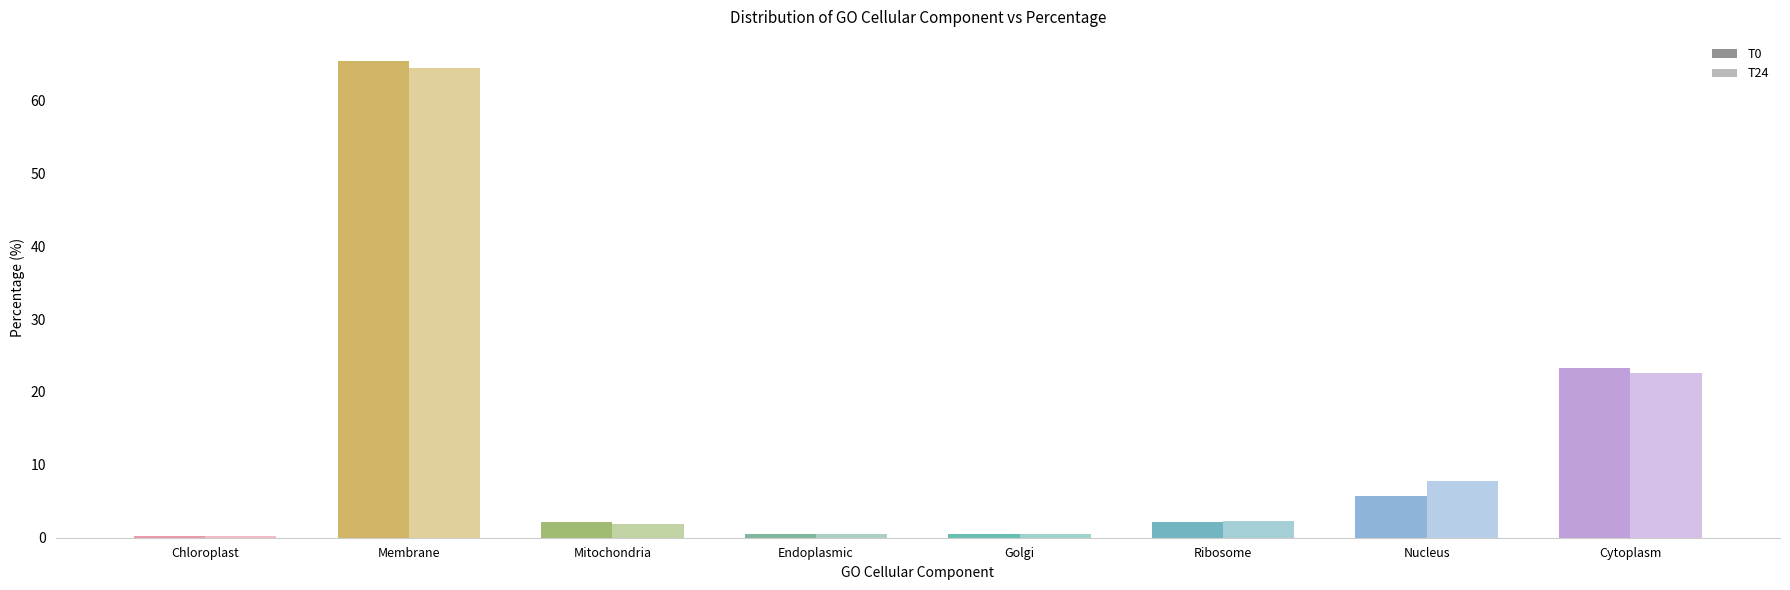

At which category does the chart reach its peak across all series?

Membrane